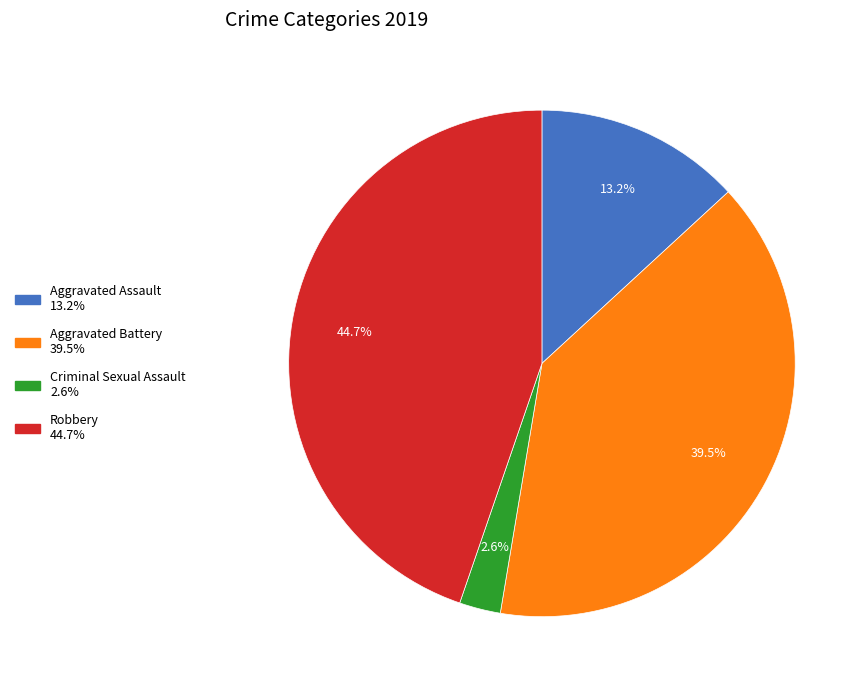

What percentage is the Robbery slice, to the nearest percent?

45%